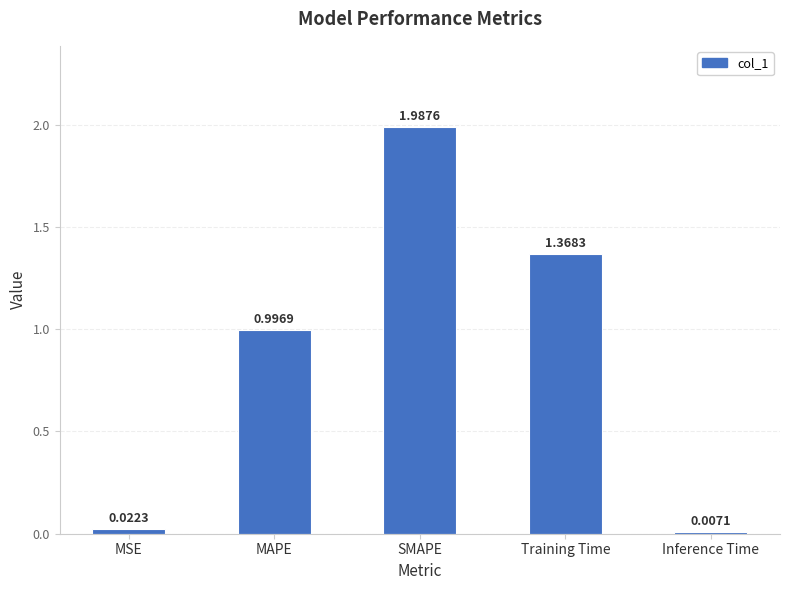

What is the sum of all values?

4.4